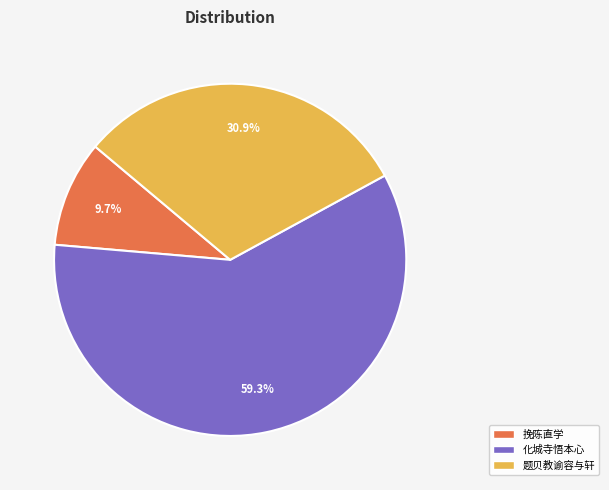

Does any single category account for the majority?

Yes